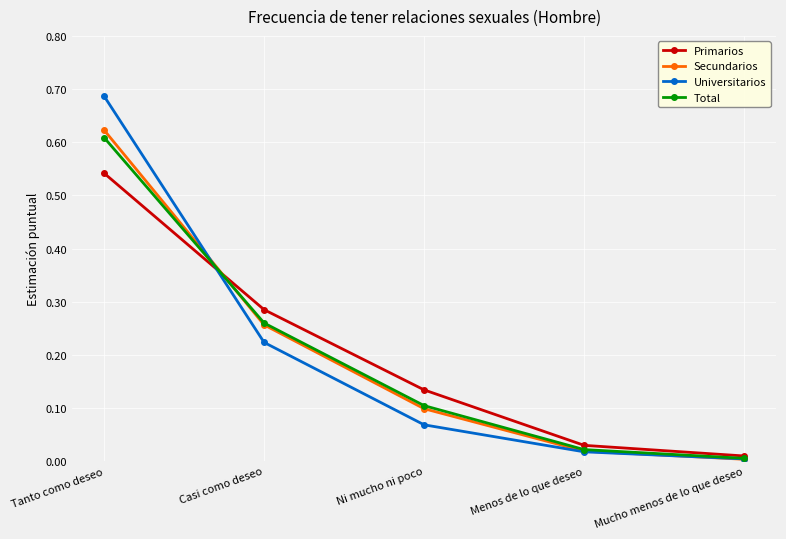

Count the number of categories in the chart.

5